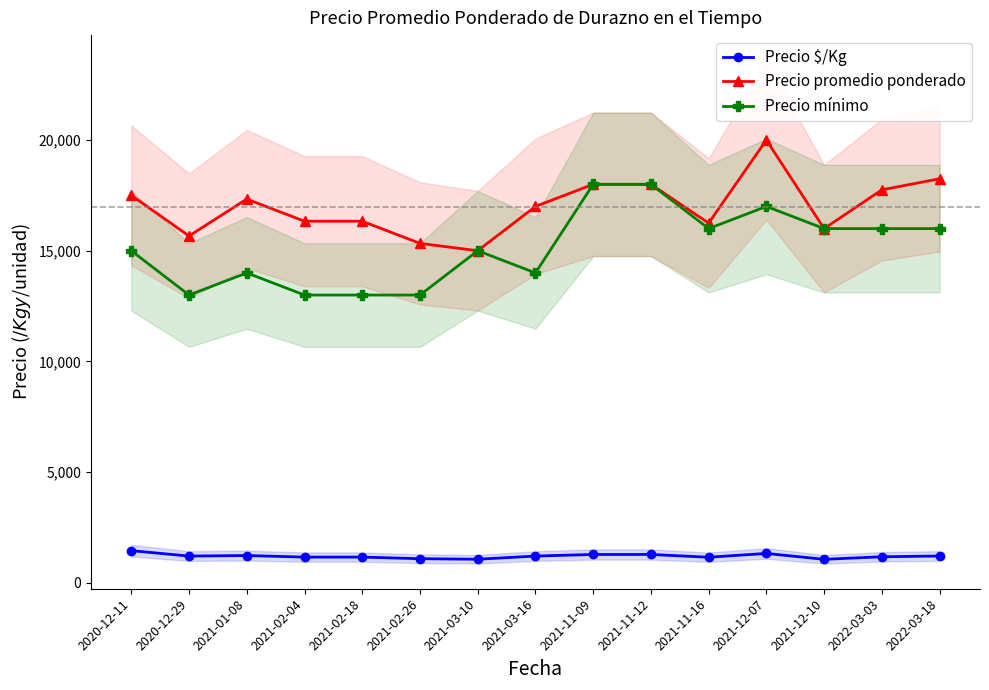

Reading right to left, list all the values displayed in this chart.

Precio $/Kg: 2022-03-18=1217	2022-03-03=1183	2021-12-10=1067	2021-12-07=1333	2021-11-16=1161	2021-11-12=1286	2021-11-09=1286	2021-03-16=1214	2021-03-10=1071	2021-02-26=1095	2021-02-18=1167	2021-02-04=1167	2021-01-08=1238	2020-12-29=1214	2020-12-11=1458
Precio promedio ponderado: 2022-03-18=18250	2022-03-03=17750	2021-12-10=16000	2021-12-07=20000	2021-11-16=16250	2021-11-12=18000	2021-11-09=18000	2021-03-16=17000	2021-03-10=15000	2021-02-26=15333	2021-02-18=16333	2021-02-04=16333	2021-01-08=17333	2020-12-29=15667	2020-12-11=17500
Precio mínimo: 2022-03-18=16000	2022-03-03=16000	2021-12-10=16000	2021-12-07=17000	2021-11-16=16000	2021-11-12=18000	2021-11-09=18000	2021-03-16=14000	2021-03-10=15000	2021-02-26=13000	2021-02-18=13000	2021-02-04=13000	2021-01-08=14000	2020-12-29=13000	2020-12-11=15000